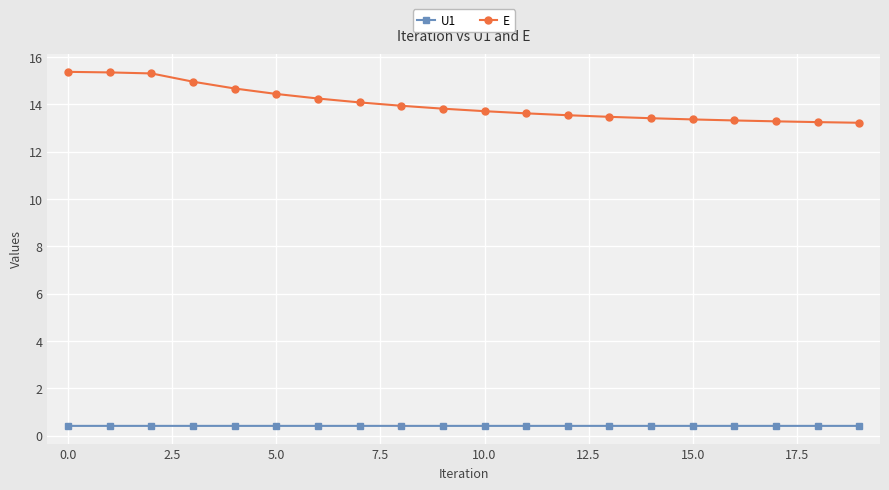

What is the sum of all E values?

280.5